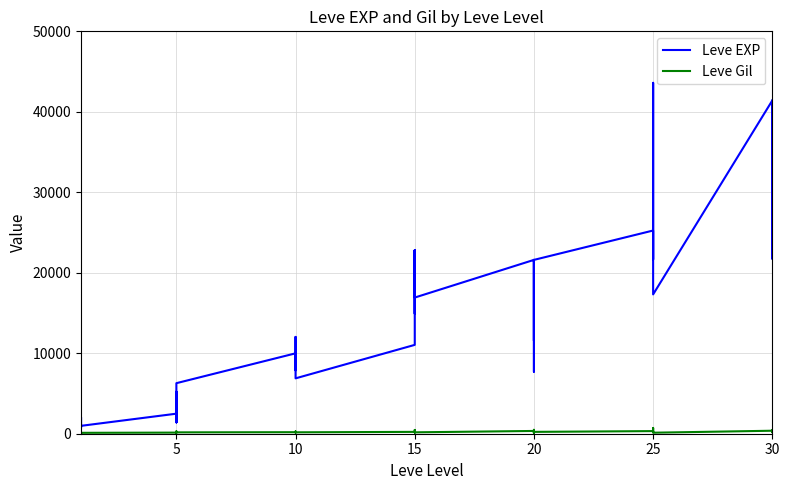

What is the average value of the Leve EXP series?

15131